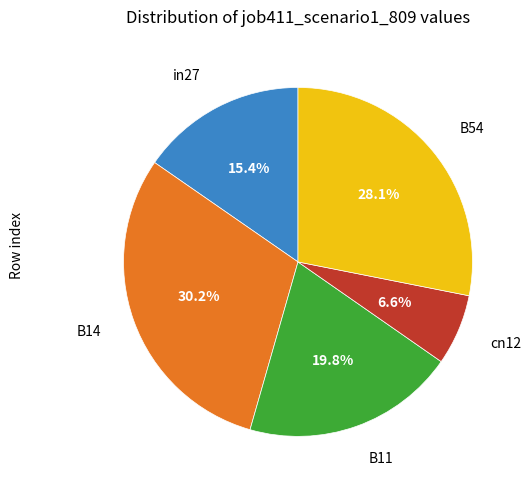

Count the number of slices in the pie.

5